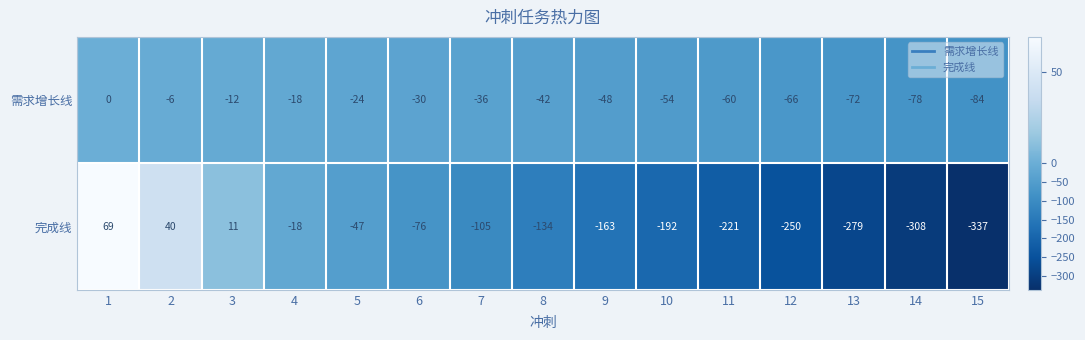

What is the difference between the maximum and minimum values in the 需求增长线 series?

84